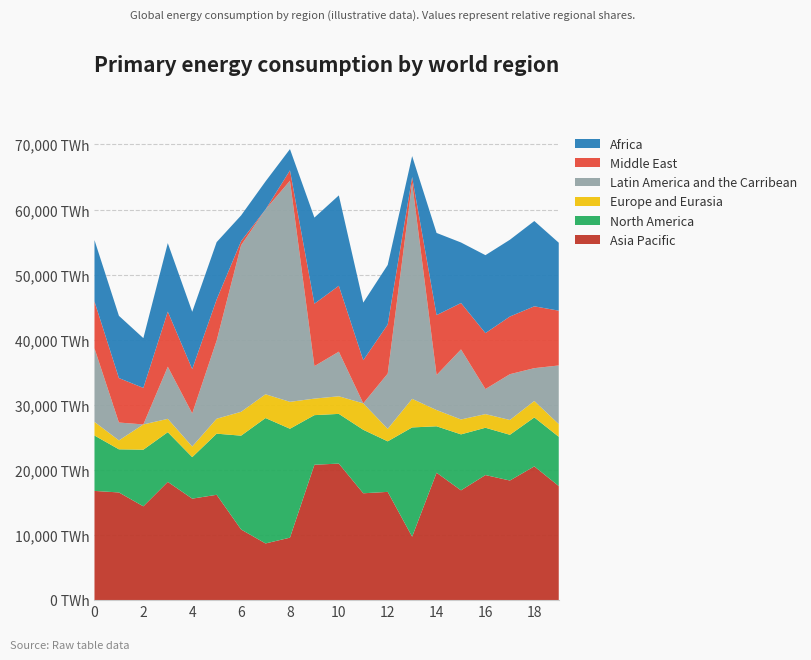

Reading left to right, extract all data points from this chart.

col_4: 0=16.8	1=16.5	2=14.4	3=18.2	4=15.6	5=16.2	6=10.9	7=8.7	8=9.6	9=20.8	10=21.0	11=16.4	12=16.6	13=9.7	14=19.6	15=16.9	16=19.2	17=18.4	18=20.5	19=17.5
col_18: 0=8.5	1=6.6	2=8.7	3=7.6	4=6.4	5=9.4	6=14.4	7=19.3	8=16.7	9=7.6	10=7.6	11=9.8	12=7.8	13=16.8	14=7.1	15=8.6	16=7.3	17=7.0	18=7.5	19=7.6
col_35: 0=2.1	1=1.4	2=3.9	3=2.0	4=1.6	5=2.3	6=3.7	7=3.7	8=4.1	9=2.5	10=2.7	11=4.1	12=1.9	13=4.4	14=2.5	15=2.3	16=2.1	17=2.3	18=2.5	19=1.9
col_31: 0=11.3	1=2.7	2=0.0	3=8.0	4=5.1	5=12.0	6=25.6	7=28.4	8=34.0	9=5.0	10=6.9	11=0.0	12=8.5	13=33.2	14=5.4	15=10.8	16=3.8	17=7.0	18=5.0	19=9.0
col_44: 0=7.2	1=6.8	2=5.6	3=8.5	4=6.8	5=6.3	6=0.6	7=0.0	8=1.6	9=9.6	10=10.1	11=6.6	12=7.5	13=0.9	14=9.2	15=7.1	16=8.6	17=8.9	18=9.5	19=8.4
col_10: 0=9.4	1=9.6	2=7.6	3=10.5	4=8.8	5=8.8	6=3.9	7=4.3	8=3.3	9=13.2	10=13.9	11=8.9	12=9.2	13=3.2	14=12.6	15=9.3	16=12.0	17=11.8	18=13.1	19=10.4